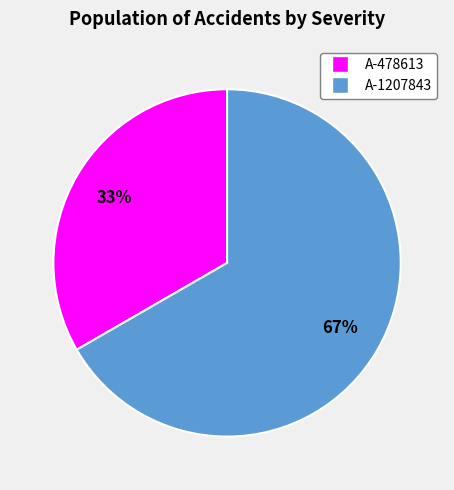

Combined, do A-1207843 and A-478613 account for over 50%?

Yes